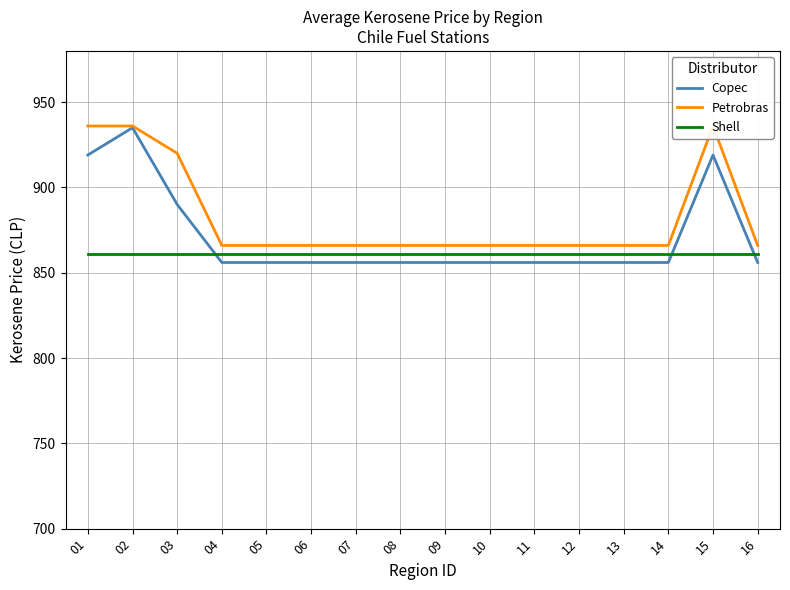

How many categories are shown in the chart?

16